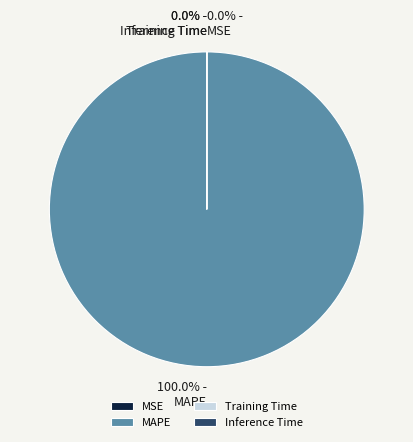

Is there a majority slice in this chart?

Yes